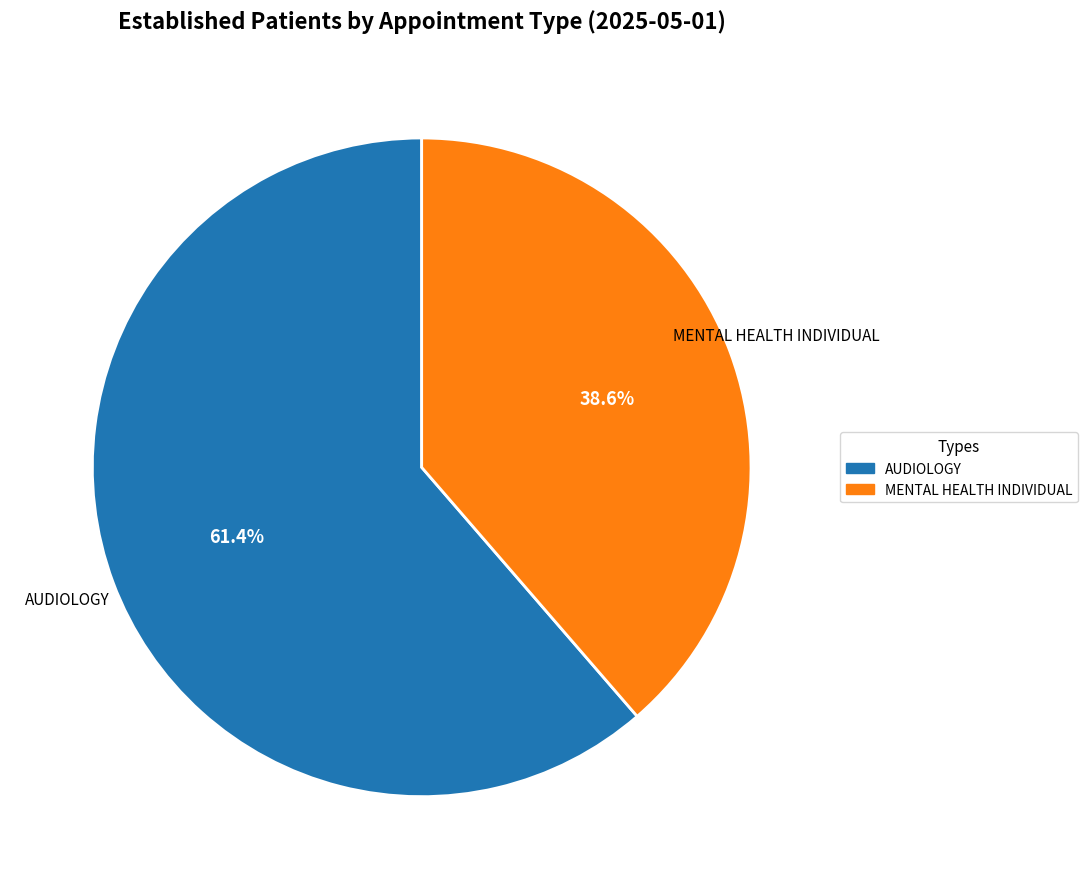

How many segments does this pie chart have?

2